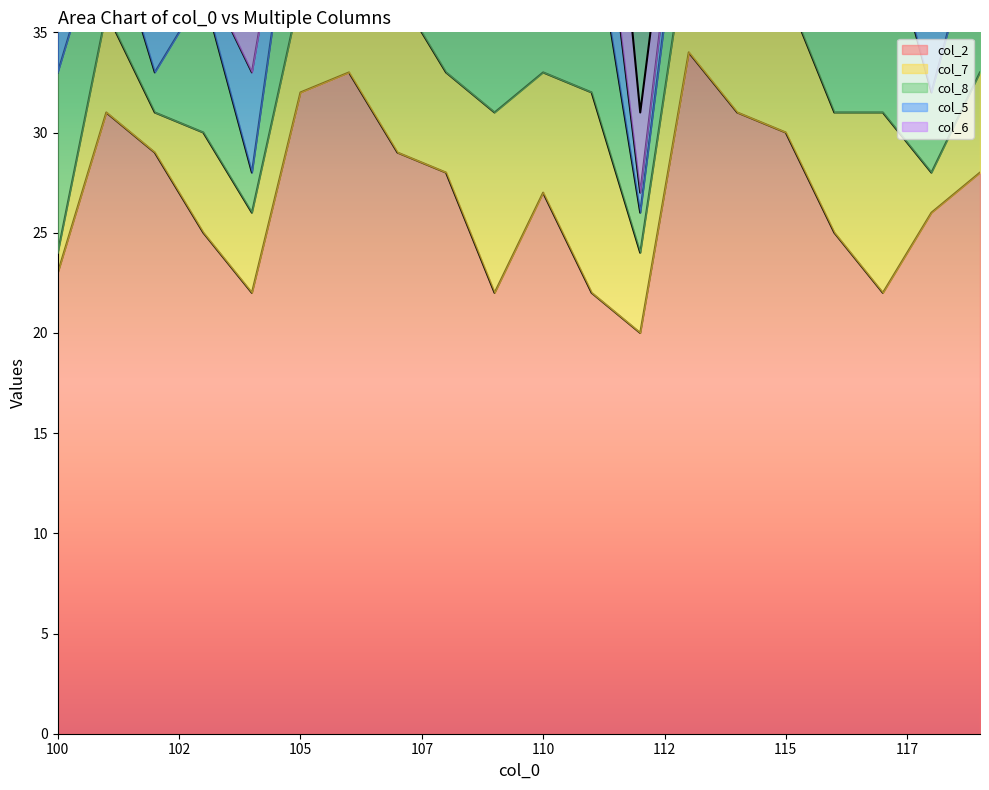

How many data points in col_7 are above 6?

6